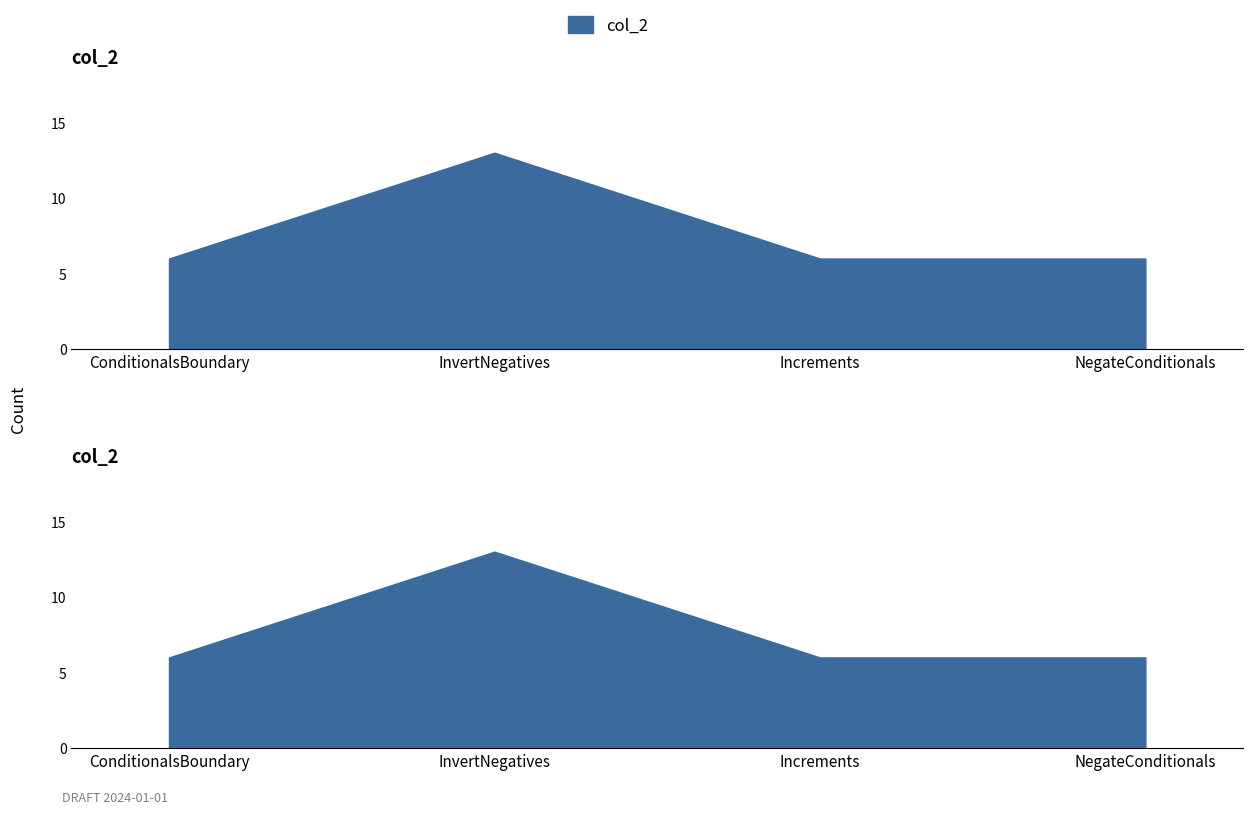

Which label corresponds to the largest value in the chart?

InvertNegatives